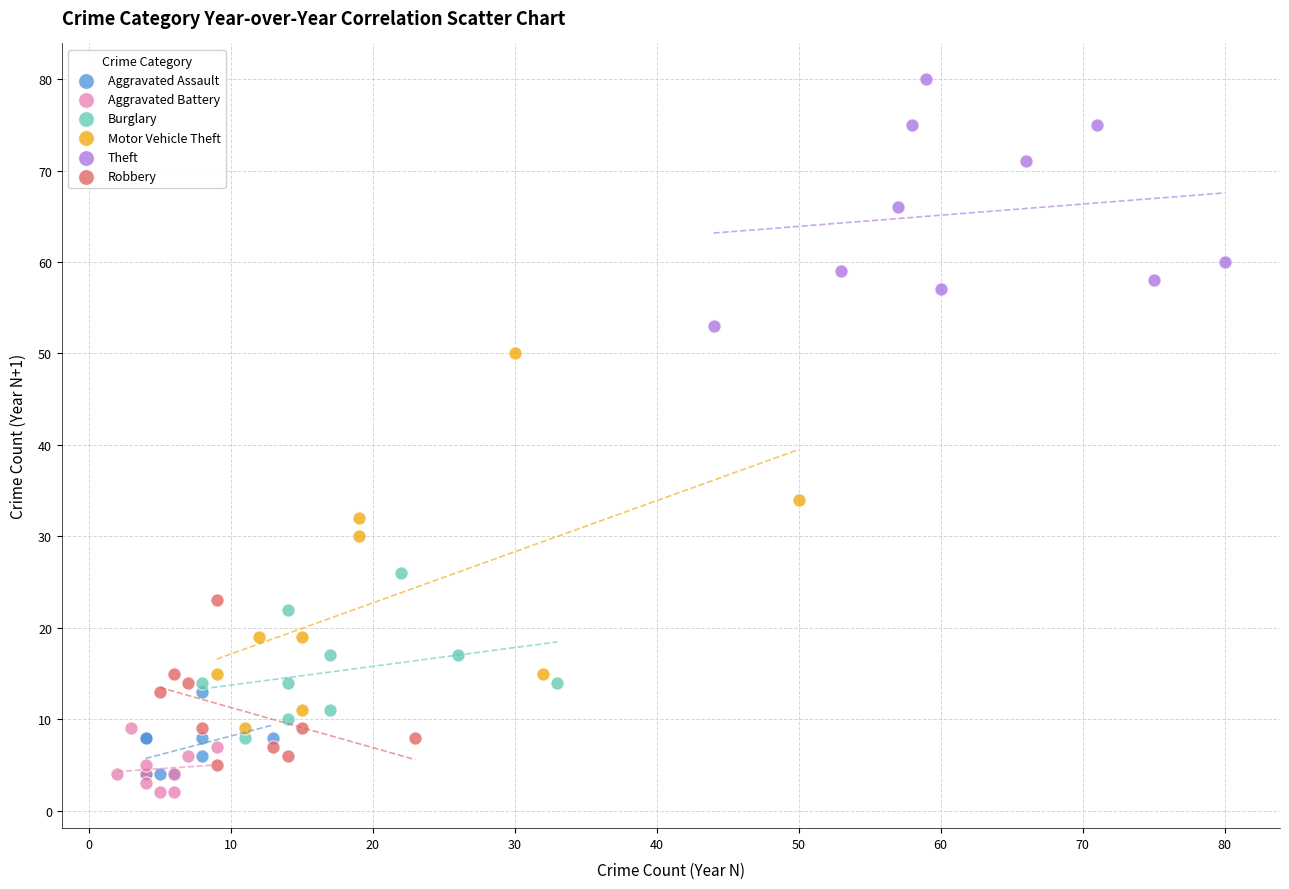

What are all the series names shown in the legend?

Aggravated Assault, Aggravated Battery, Burglary, Motor Vehicle Theft, Theft, Robbery